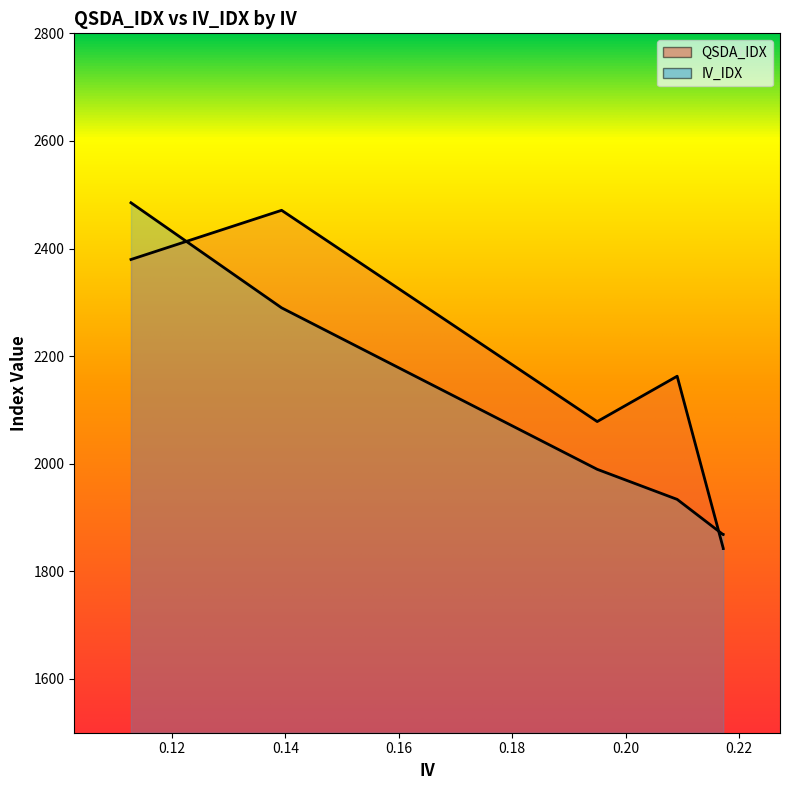

Which series has the largest total across all categories?

QSDA_IDX